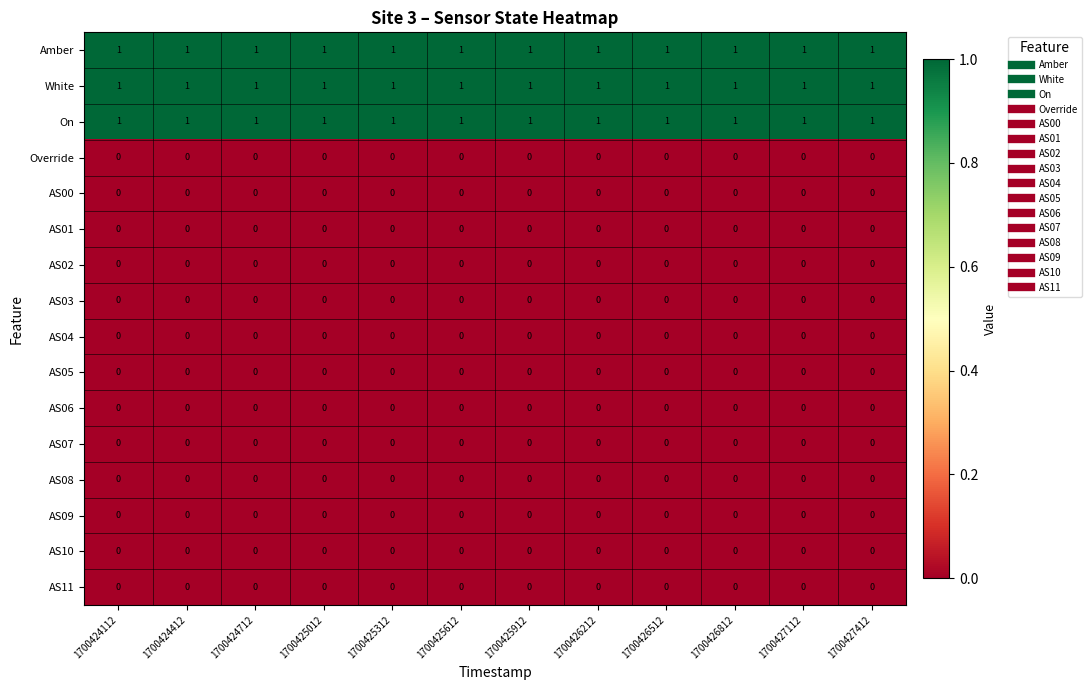

The AS10 series shows 0 at 1700425612. True or false?

True